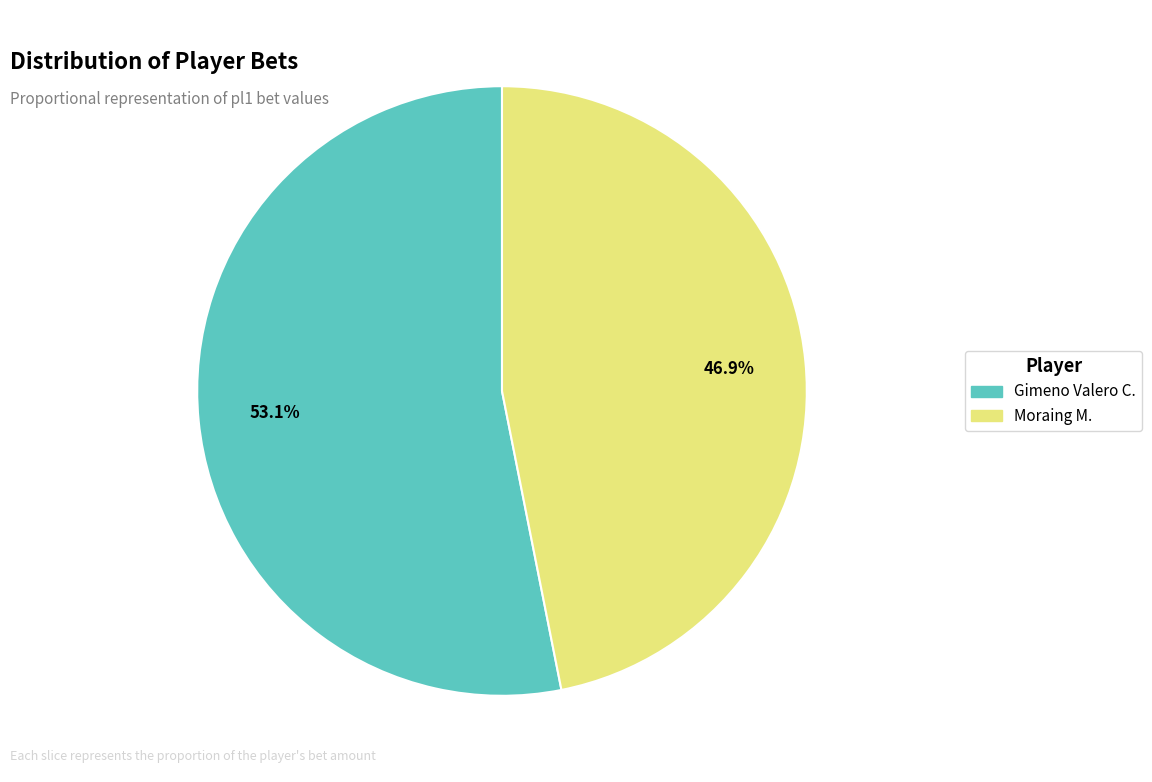

To the nearest percent, what is the average slice percentage?

50%